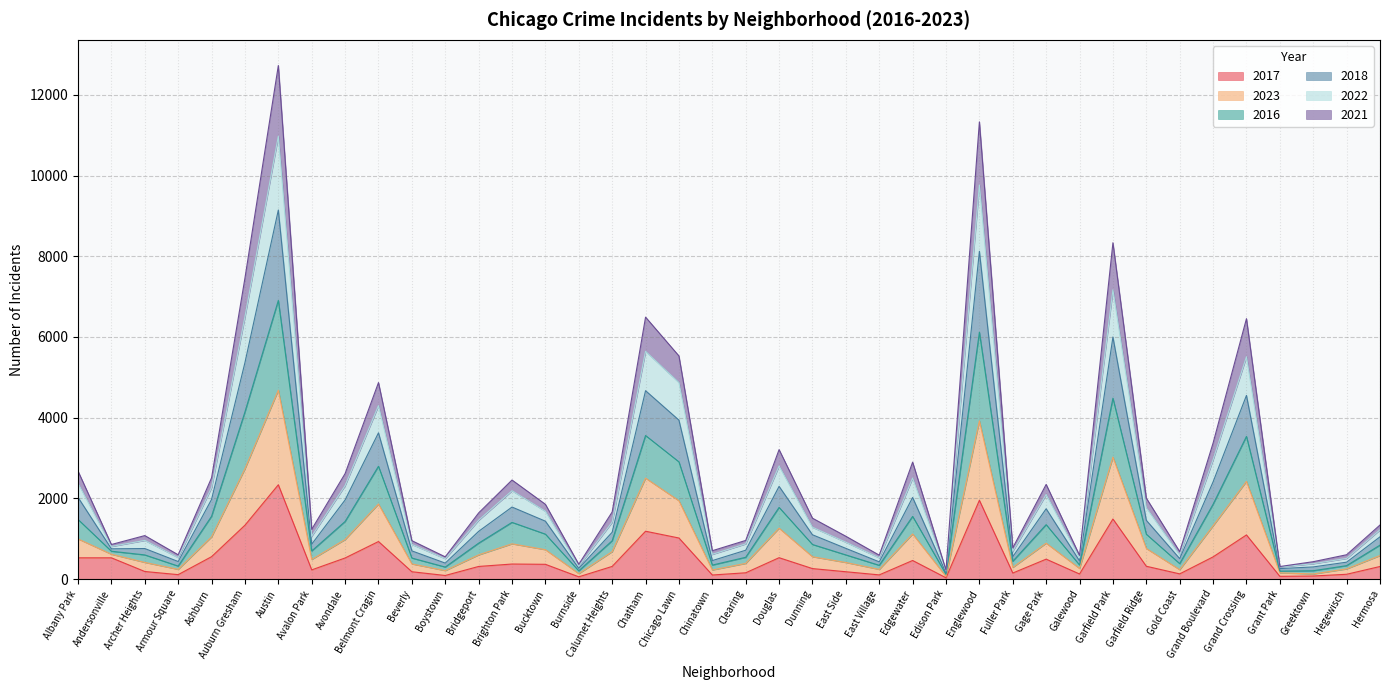

What are all the series names shown in the legend?

2017, 2023, 2016, 2018, 2022, 2021